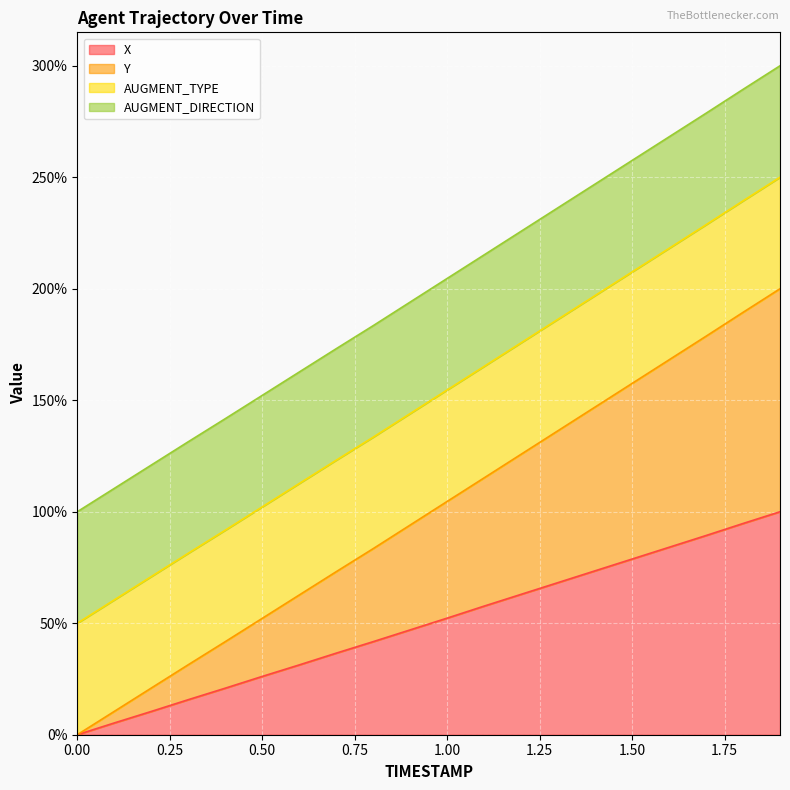

At which label is Y closest to 100?

1.0